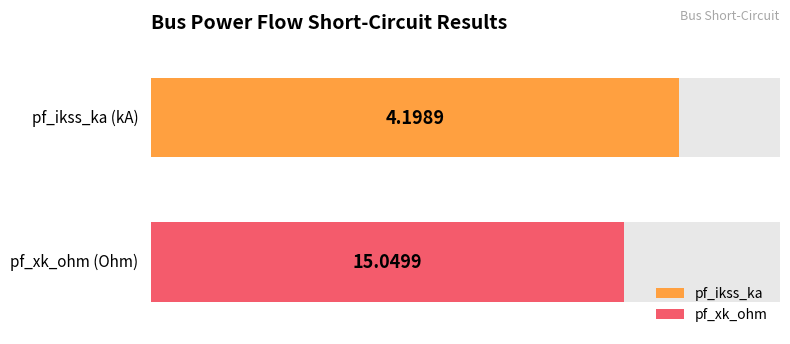

The pf_skss_mw series shows 419.6 at Bus_2. True or false?

False